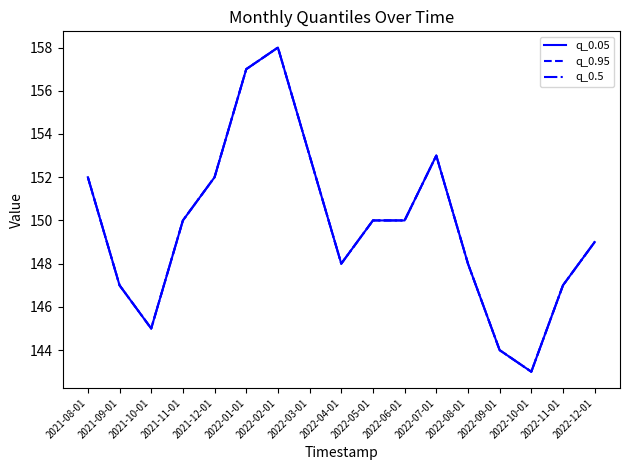

What is the approximate value of q_0.05 at 2021-08-01?

152